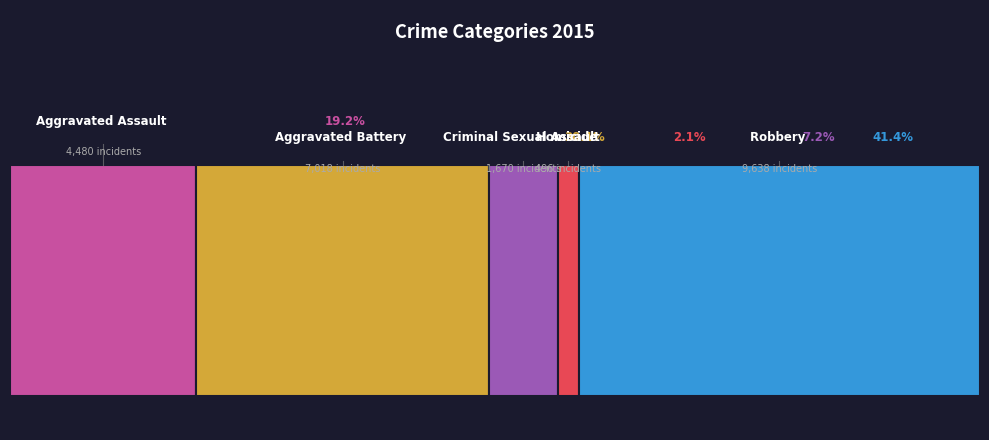

To the nearest percent, what is the combined percentage of Aggravated Assault and Aggravated Battery?

49%